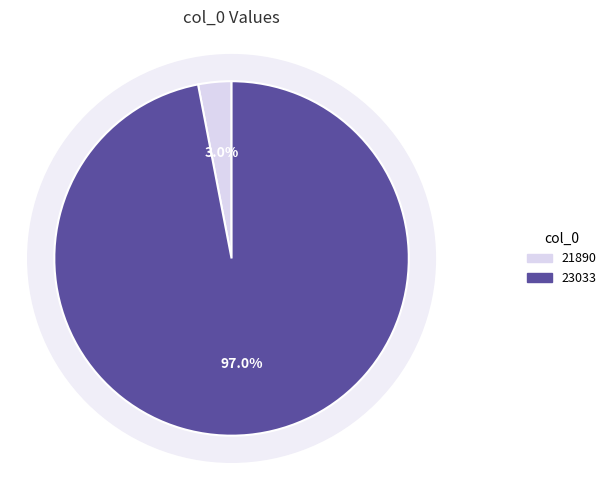

Rank the categories by value from highest to lowest.

23033, 21890